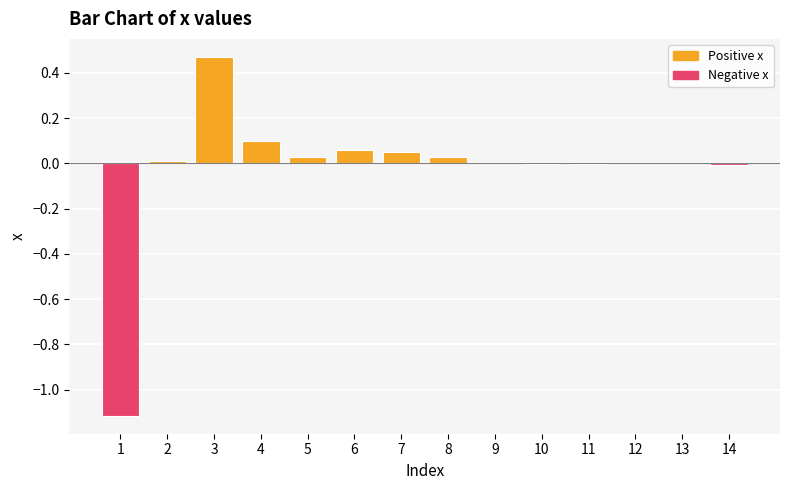

What is the sum of all values?

-0.4